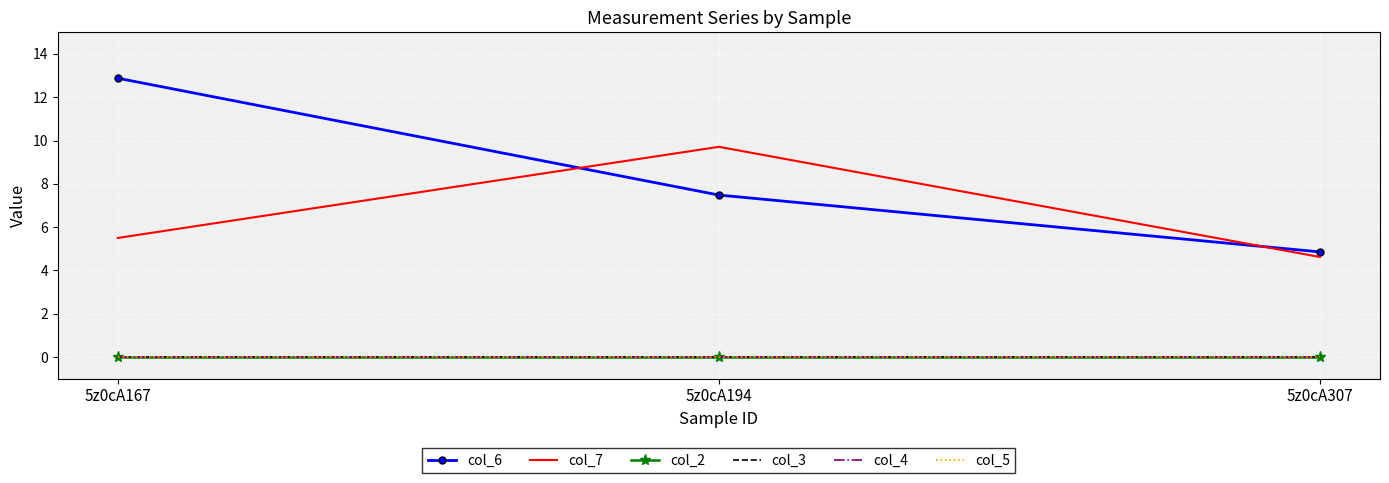

What is the value of the col_7 point at the 2nd from the left?

9.7